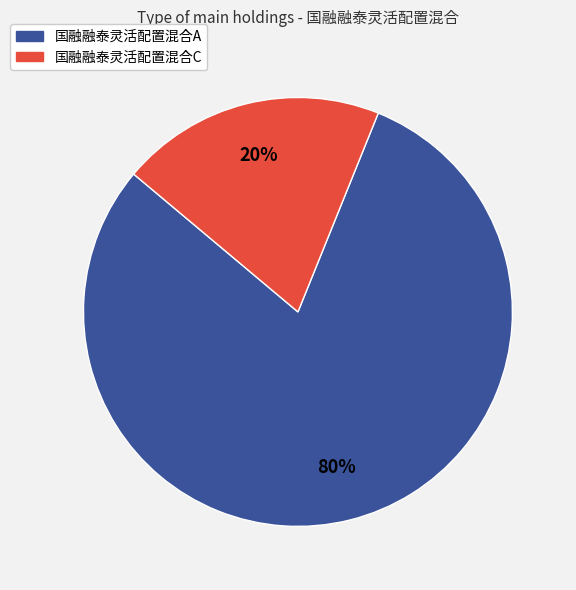

Which slice is the largest?

国融融泰灵活配置混合A